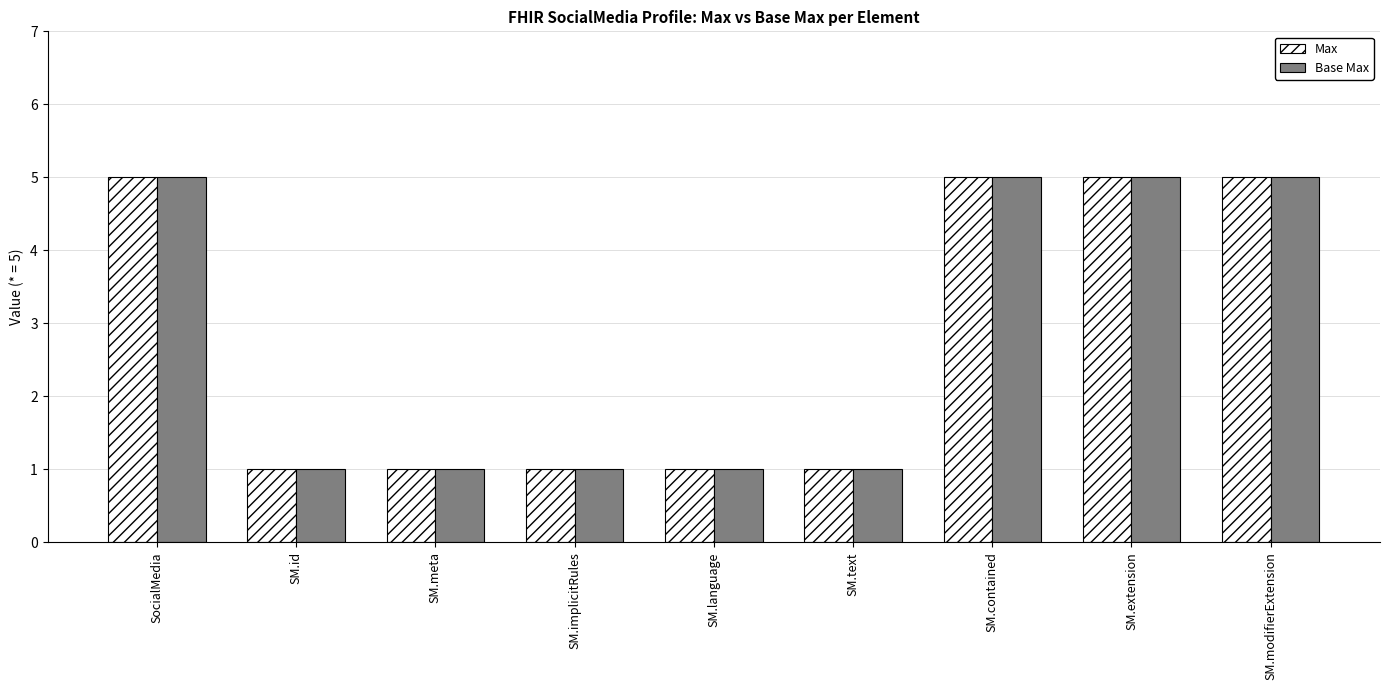

What is the label of the 9th bar from the right?

SocialMedia